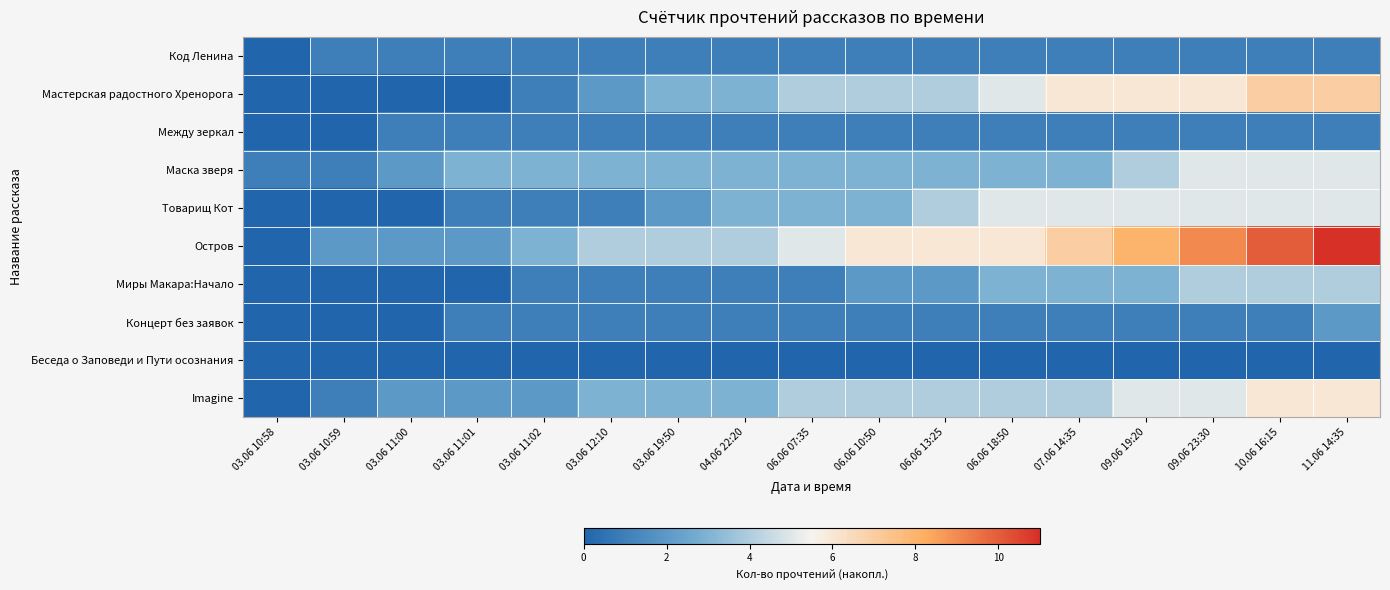

Reading right to left, transcribe all the data shown in this chart.

Код Ленина: 11.06 14:35=1	10.06 16:15=1	09.06 23:30=1	09.06 19:20=1	07.06 14:35=1	06.06 18:50=1	06.06 13:25=1	06.06 10:50=1	06.06 07:35=1	04.06 22:20=1	03.06 19:50=1	03.06 12:10=1	03.06 11:02=1	03.06 11:01=1	03.06 11:00=1	03.06 10:59=1	03.06 10:58=0
Мастерская радостного Хренорога: 11.06 14:35=7	10.06 16:15=7	09.06 23:30=6	09.06 19:20=6	07.06 14:35=6	06.06 18:50=5	06.06 13:25=4	06.06 10:50=4	06.06 07:35=4	04.06 22:20=3	03.06 19:50=3	03.06 12:10=2	03.06 11:02=1	03.06 11:01=0	03.06 11:00=0	03.06 10:59=0	03.06 10:58=0
Между зеркал: 11.06 14:35=1	10.06 16:15=1	09.06 23:30=1	09.06 19:20=1	07.06 14:35=1	06.06 18:50=1	06.06 13:25=1	06.06 10:50=1	06.06 07:35=1	04.06 22:20=1	03.06 19:50=1	03.06 12:10=1	03.06 11:02=1	03.06 11:01=1	03.06 11:00=1	03.06 10:59=0	03.06 10:58=0
Маска зверя: 11.06 14:35=5	10.06 16:15=5	09.06 23:30=5	09.06 19:20=4	07.06 14:35=3	06.06 18:50=3	06.06 13:25=3	06.06 10:50=3	06.06 07:35=3	04.06 22:20=3	03.06 19:50=3	03.06 12:10=3	03.06 11:02=3	03.06 11:01=3	03.06 11:00=2	03.06 10:59=1	03.06 10:58=1
Товарищ Кот: 11.06 14:35=5	10.06 16:15=5	09.06 23:30=5	09.06 19:20=5	07.06 14:35=5	06.06 18:50=5	06.06 13:25=4	06.06 10:50=3	06.06 07:35=3	04.06 22:20=3	03.06 19:50=2	03.06 12:10=1	03.06 11:02=1	03.06 11:01=1	03.06 11:00=0	03.06 10:59=0	03.06 10:58=0
Остров: 11.06 14:35=11	10.06 16:15=10	09.06 23:30=9	09.06 19:20=8	07.06 14:35=7	06.06 18:50=6	06.06 13:25=6	06.06 10:50=6	06.06 07:35=5	04.06 22:20=4	03.06 19:50=4	03.06 12:10=4	03.06 11:02=3	03.06 11:01=2	03.06 11:00=2	03.06 10:59=2	03.06 10:58=0
Миры Макара:Начало: 11.06 14:35=4	10.06 16:15=4	09.06 23:30=4	09.06 19:20=3	07.06 14:35=3	06.06 18:50=3	06.06 13:25=2	06.06 10:50=2	06.06 07:35=1	04.06 22:20=1	03.06 19:50=1	03.06 12:10=1	03.06 11:02=1	03.06 11:01=0	03.06 11:00=0	03.06 10:59=0	03.06 10:58=0
Концерт без заявок: 11.06 14:35=2	10.06 16:15=1	09.06 23:30=1	09.06 19:20=1	07.06 14:35=1	06.06 18:50=1	06.06 13:25=1	06.06 10:50=1	06.06 07:35=1	04.06 22:20=1	03.06 19:50=1	03.06 12:10=1	03.06 11:02=1	03.06 11:01=1	03.06 11:00=0	03.06 10:59=0	03.06 10:58=0
Беседа о Заповеди и Пути осознания: 11.06 14:35=0	10.06 16:15=0	09.06 23:30=0	09.06 19:20=0	07.06 14:35=0	06.06 18:50=0	06.06 13:25=0	06.06 10:50=0	06.06 07:35=0	04.06 22:20=0	03.06 19:50=0	03.06 12:10=0	03.06 11:02=0	03.06 11:01=0	03.06 11:00=0	03.06 10:59=0	03.06 10:58=0
Imagine: 11.06 14:35=6	10.06 16:15=6	09.06 23:30=5	09.06 19:20=5	07.06 14:35=4	06.06 18:50=4	06.06 13:25=4	06.06 10:50=4	06.06 07:35=4	04.06 22:20=3	03.06 19:50=3	03.06 12:10=3	03.06 11:02=2	03.06 11:01=2	03.06 11:00=2	03.06 10:59=1	03.06 10:58=0